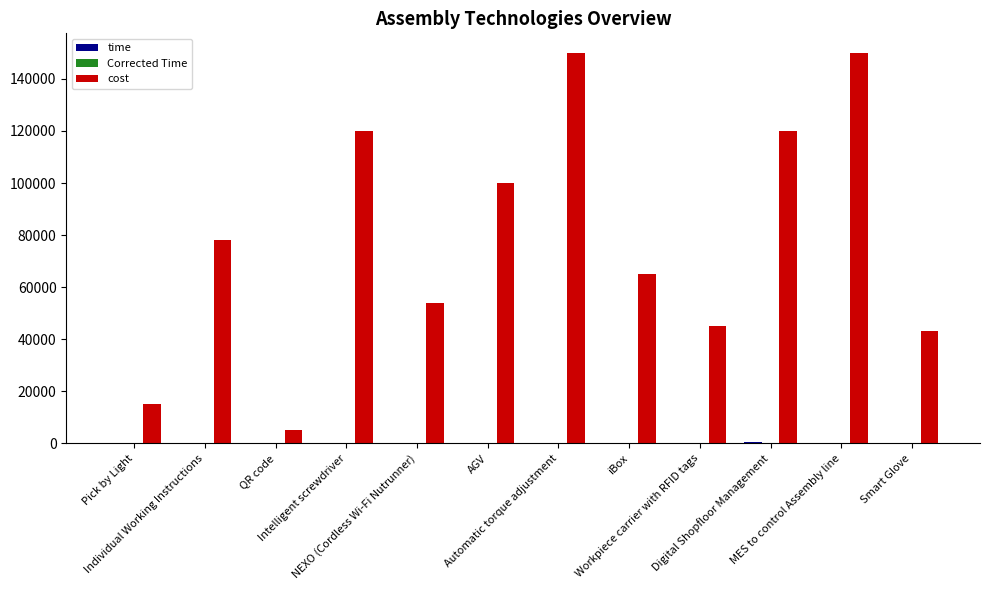

Which series has the largest total across all categories?

cost